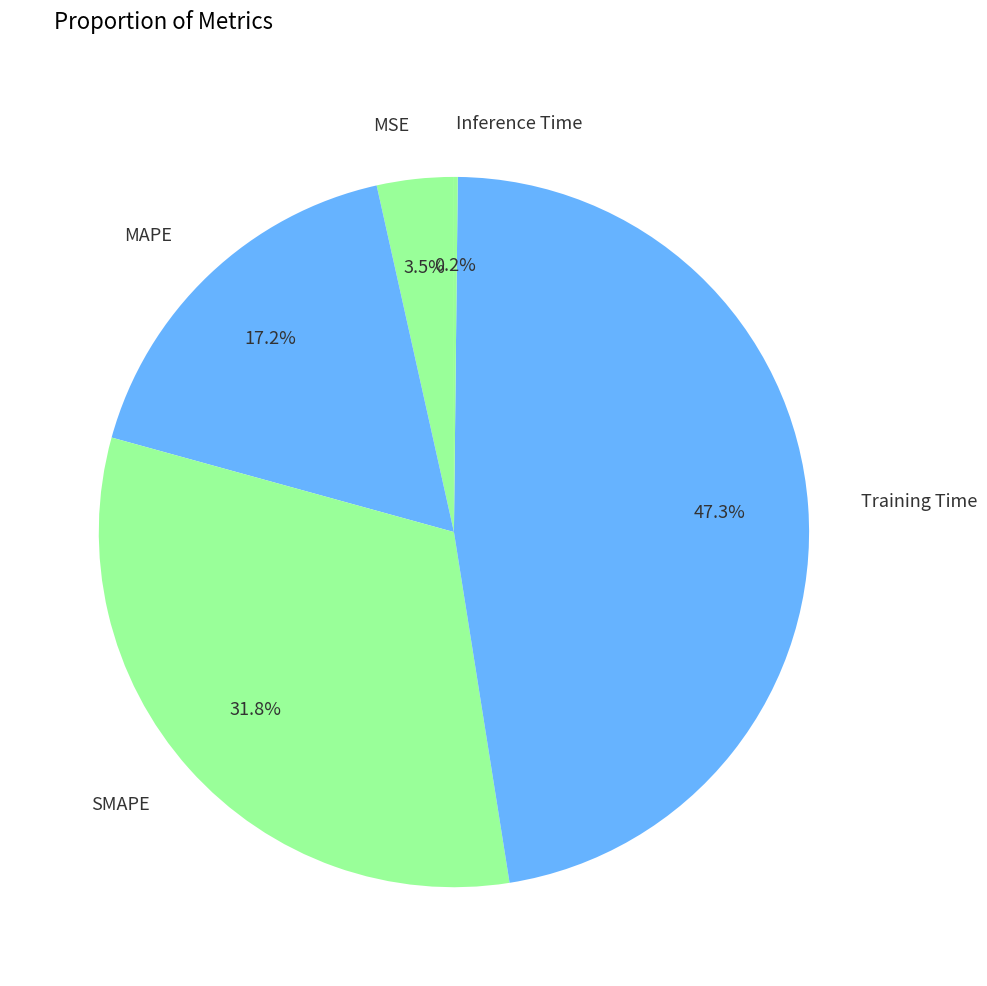

Does MAPE represent more than half of the total?

No